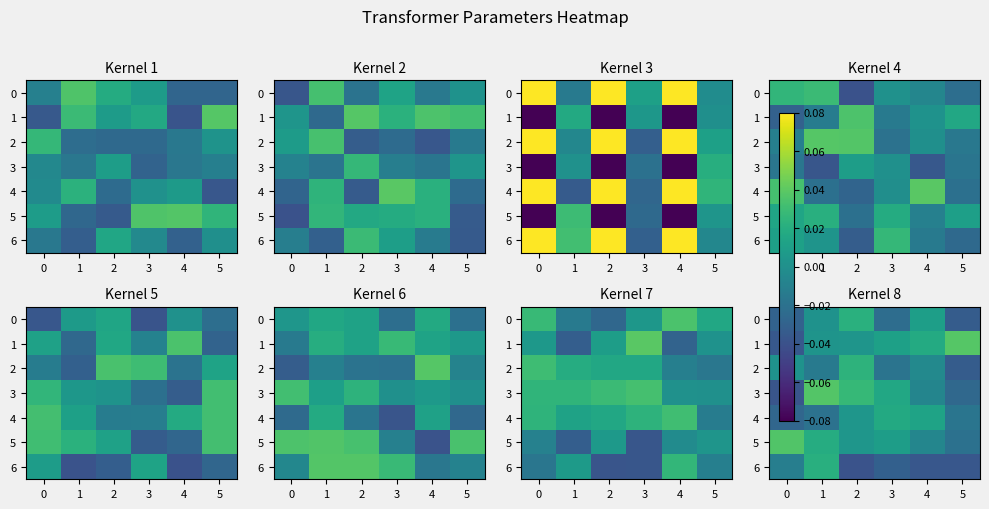

What is the difference between the maximum and minimum values in the row_1 series?

0.1